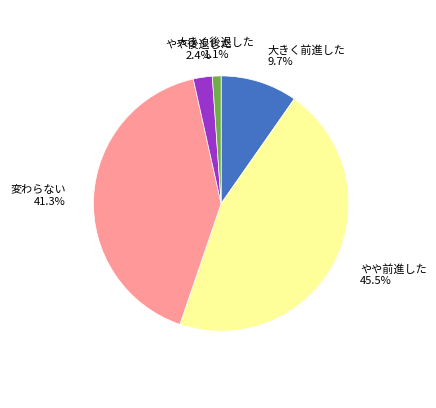

Which has a higher value, 大きく後退した or 変わらない?

変わらない